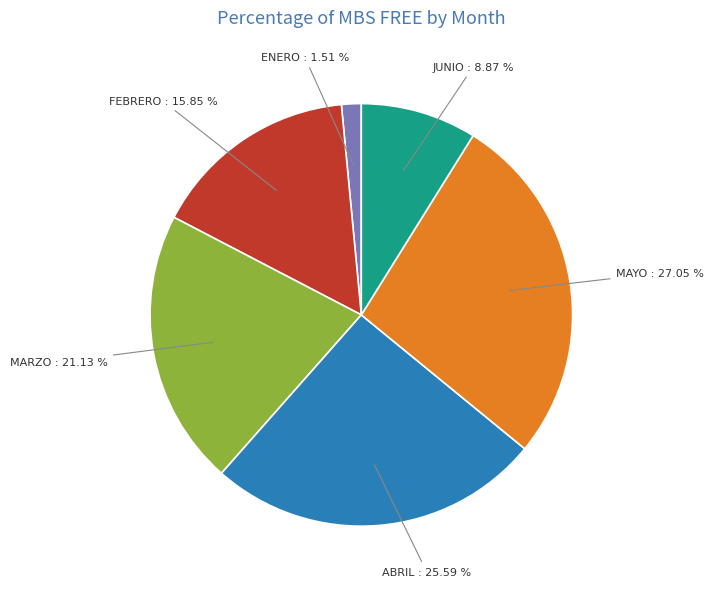

Is there any slice that represents more than half of the pie?

No